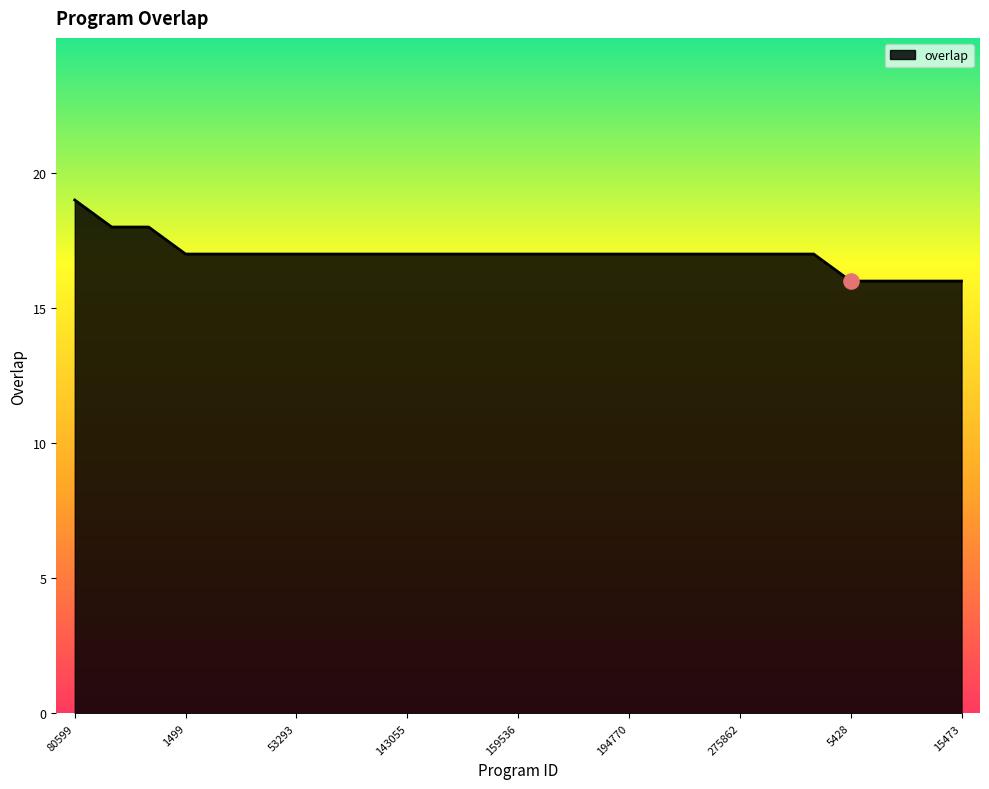

What is the maximum value shown in the chart?

19